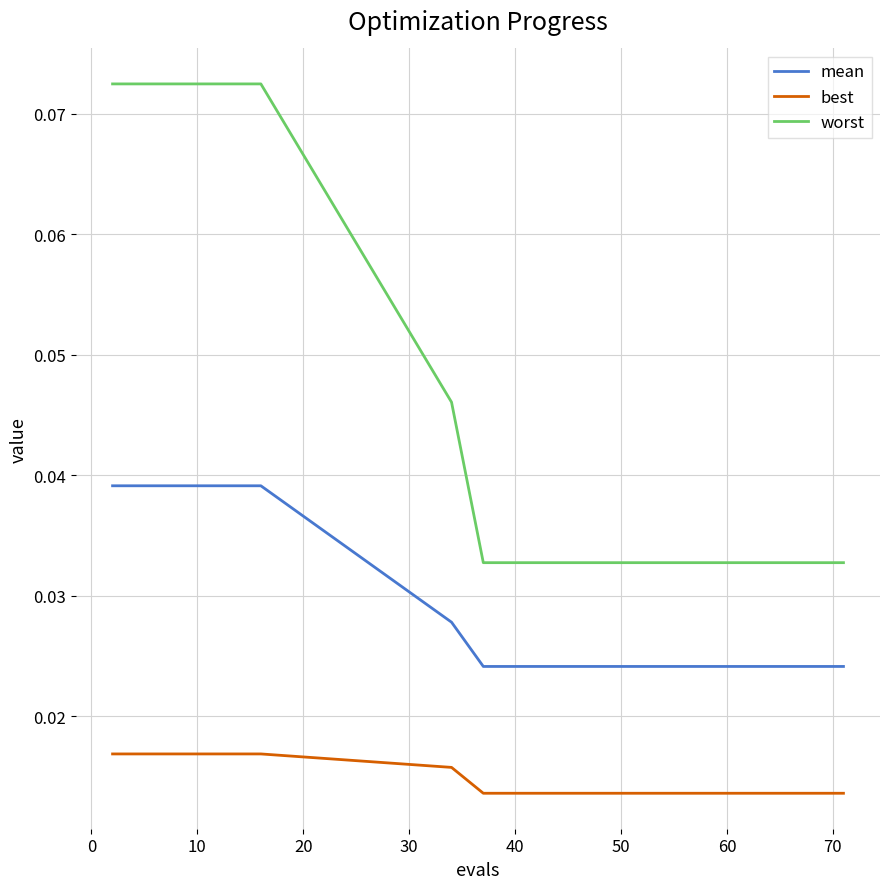

Count the number of categories in the chart.

20